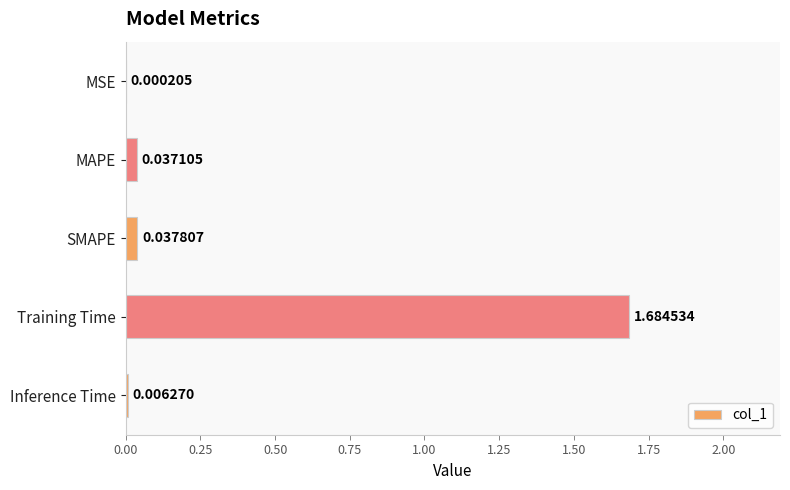

Between Inference Time and Training Time, which is larger?

Training Time